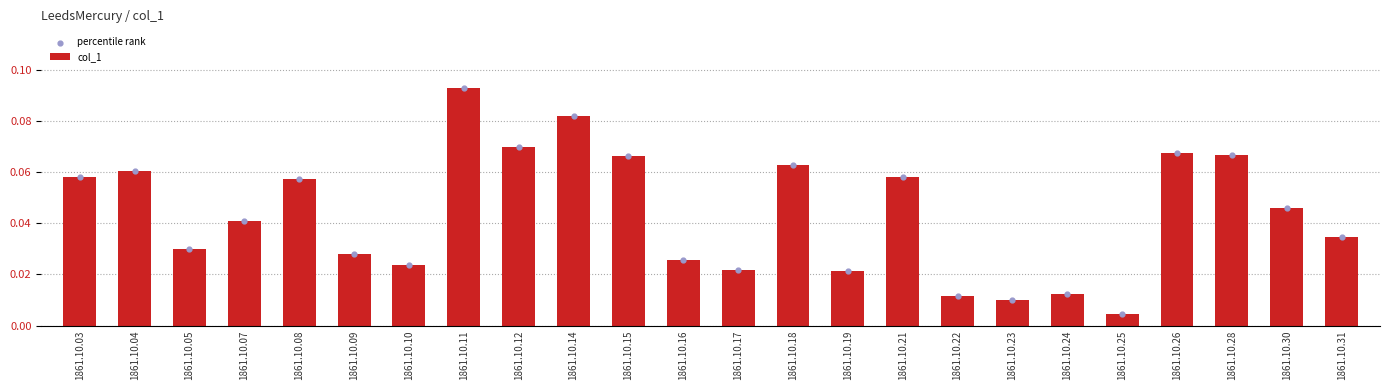

Which series has the largest total across all categories?

col_1